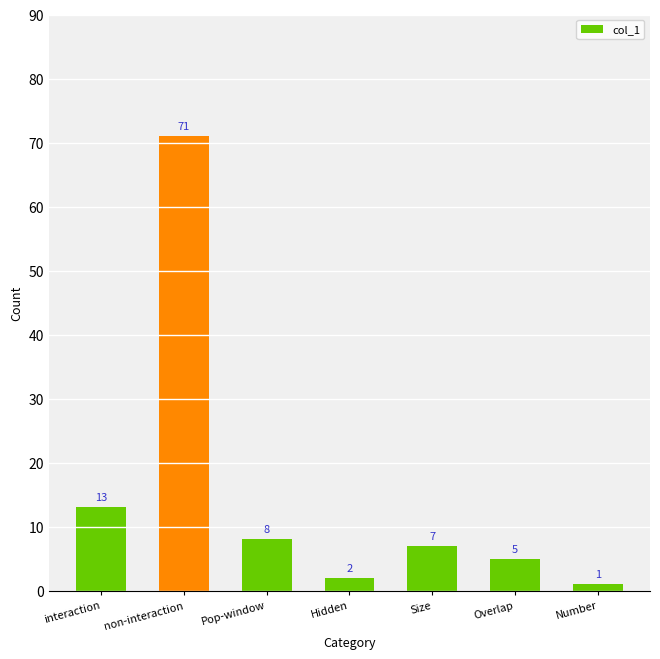

How many data points does each series have?

7